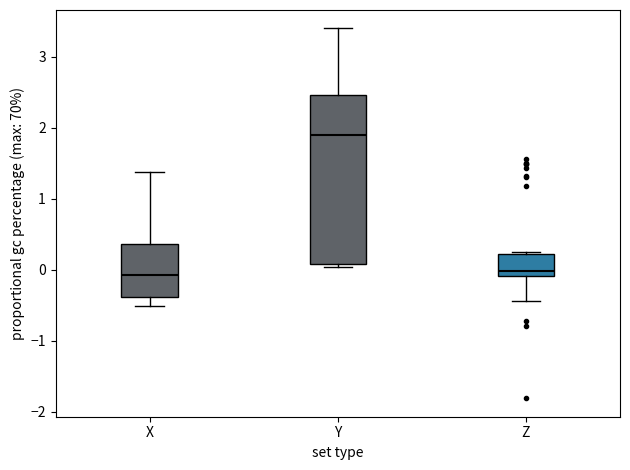

Reading left to right, transcribe this box plot: for each box, give where its median line is, the range the box spans, and where its two whiskers end, as read against the y-axis. The values are not printed on the chart, so give them approximately, as read against the axis.

X: median -0.1, box -0.4 to 0.4, whiskers -0.5 to 1.4
Y: median 1.9, box 0.1 to 2.5, whiskers 0.0 to 3.4
Z: median 0.0, box -0.1 to 0.2, whiskers -0.4 to 0.3